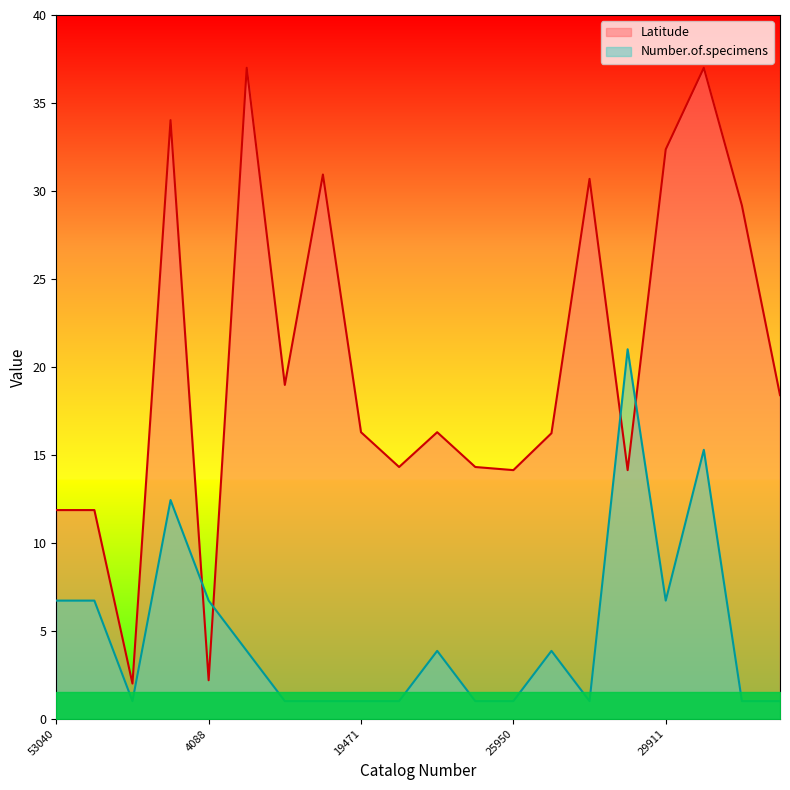

What is the difference between the highest and lowest values at 19234?

18.0